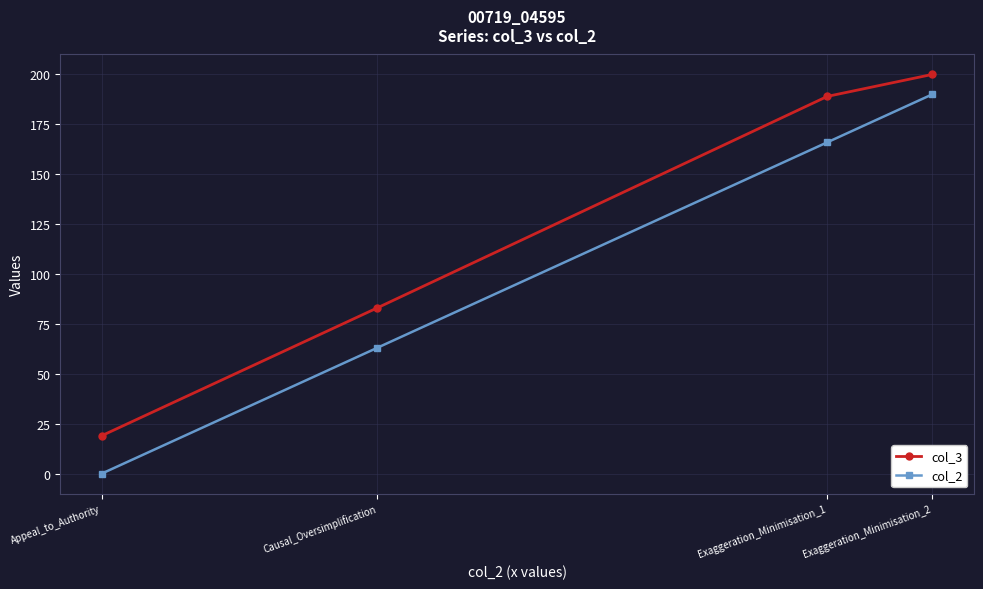

Rank the categories by col_3 value from highest to lowest.

Exaggeration_Minimisation_2, Exaggeration_Minimisation_1, Causal_Oversimplification, Appeal_to_Authority